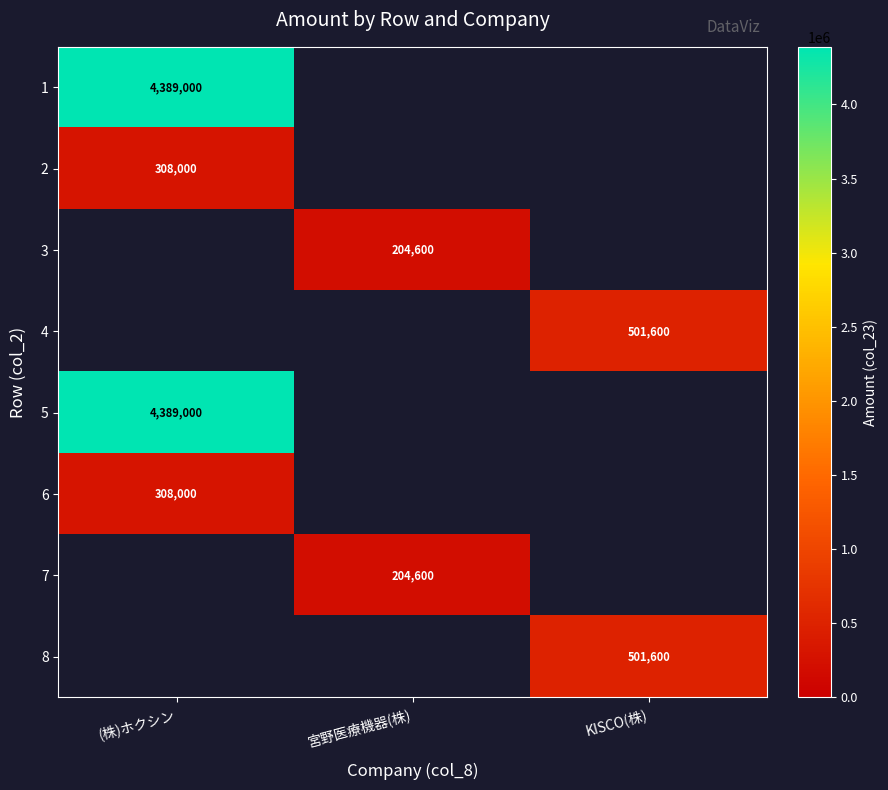

The 4 series shows 344143 at KISCO(株). True or false?

False